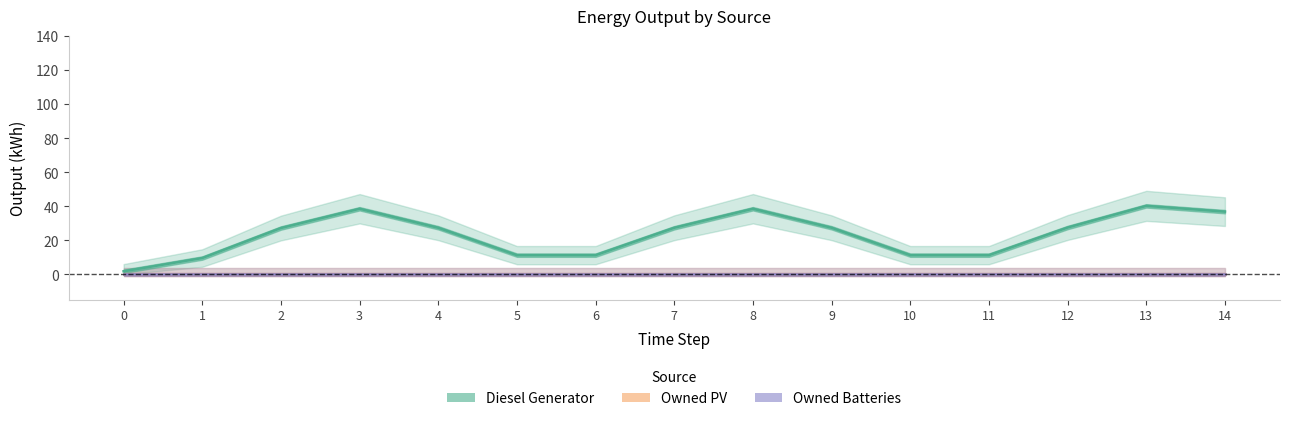

True or false: Owned PV and Diesel Generator intersect in this chart.

False